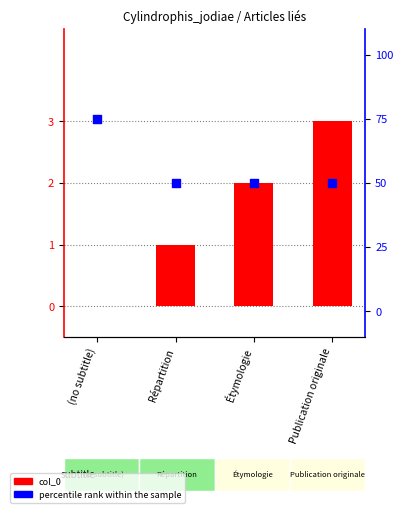

What is the total value across all series at (no subtitle)?

75